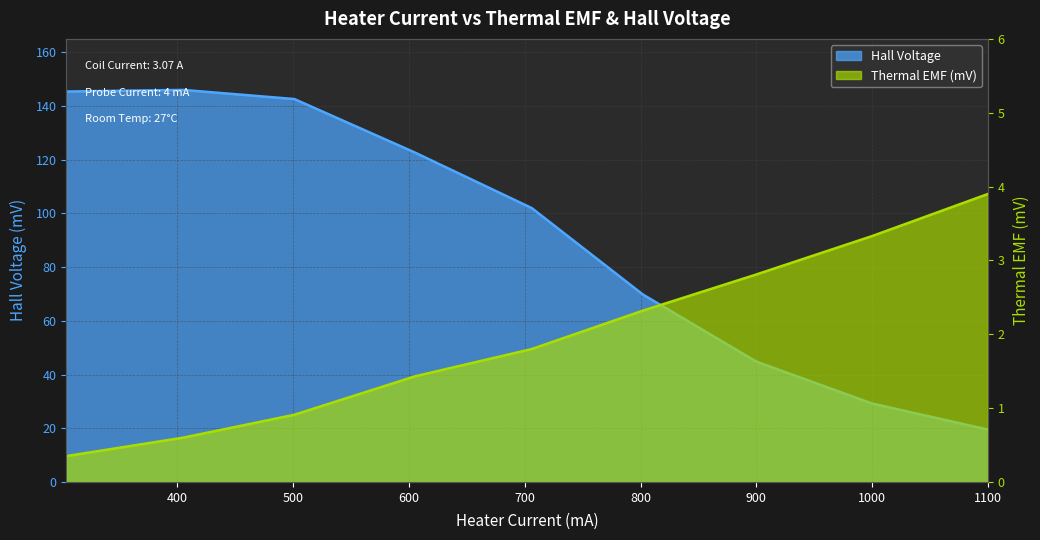

True or false: Hall Voltage and Thermal EMF (mV) cross at least once.

False